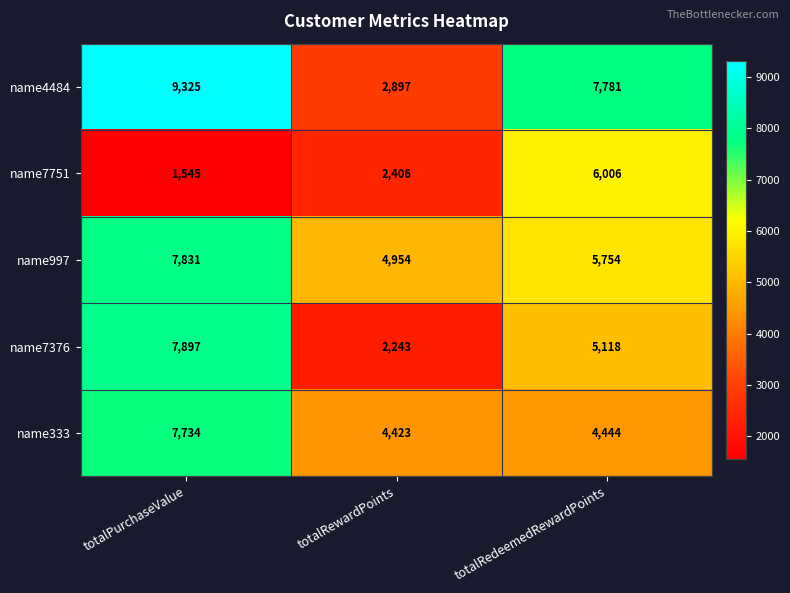

List the labels in order of name7376 value, largest first.

totalPurchaseValue, totalRedeemedRewardPoints, totalRewardPoints